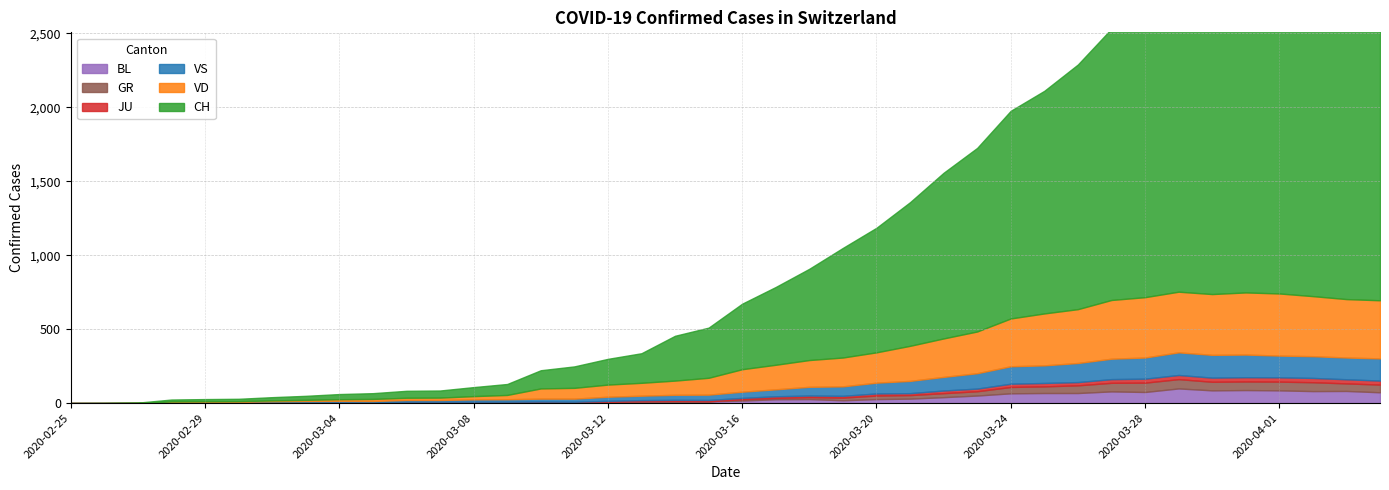

Which series changed the most between 2020-03-08 and 2020-03-26?

CH